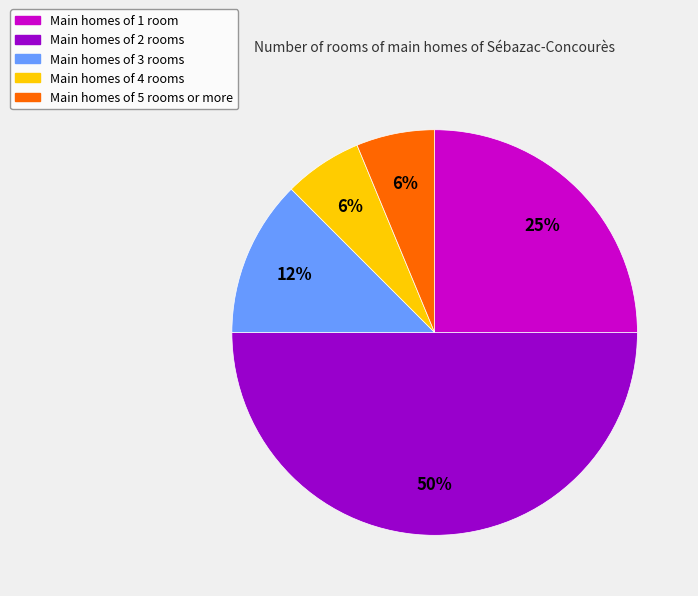

To the nearest percent, what is the difference between the largest and smallest slice percentages?

44%